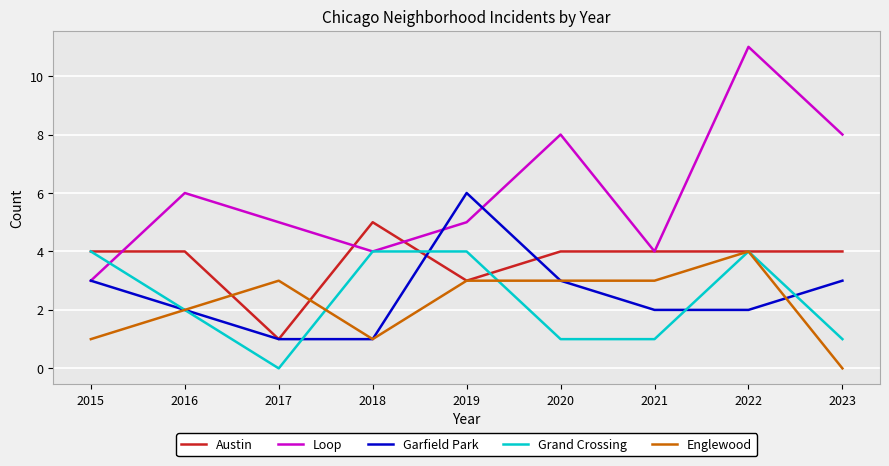

At which label is Englewood closest to 2?

2016